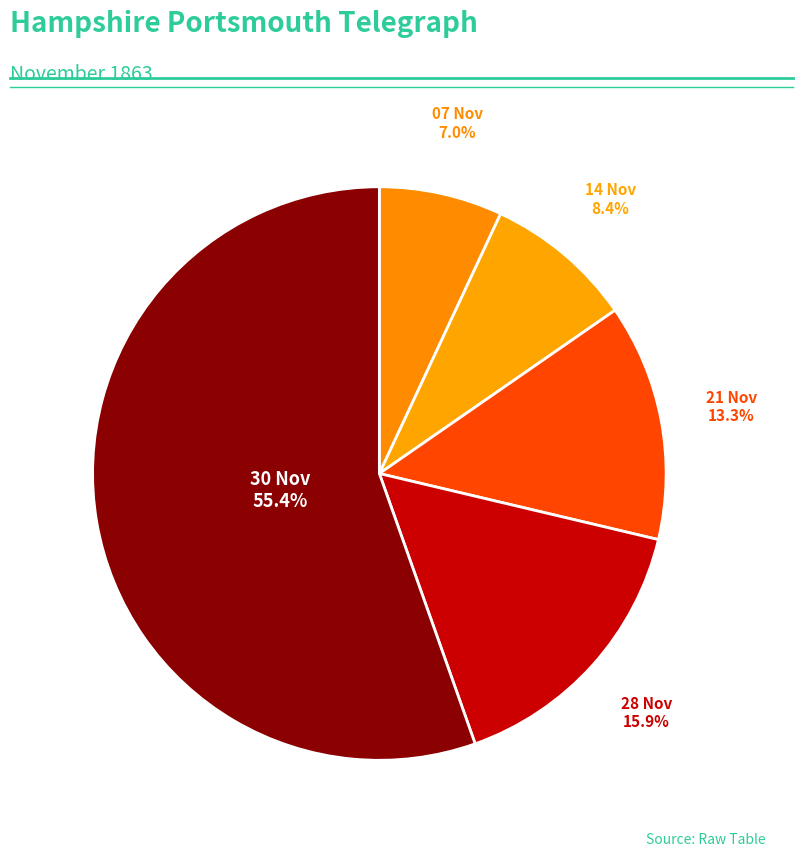

How many segments does this pie chart have?

5